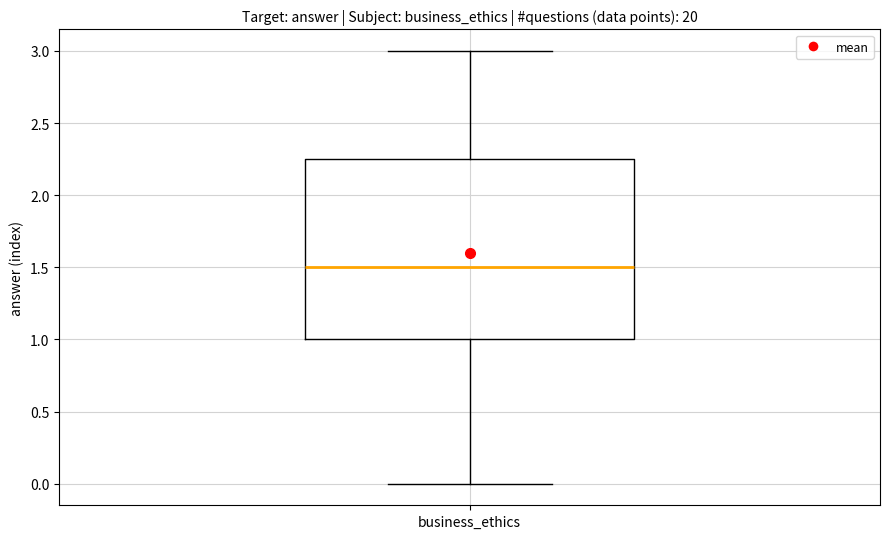

Where does the median line of the box for business_ethics sit on the y-axis? The values are not printed on the chart, so give them approximately, as read against the axis.

1.50